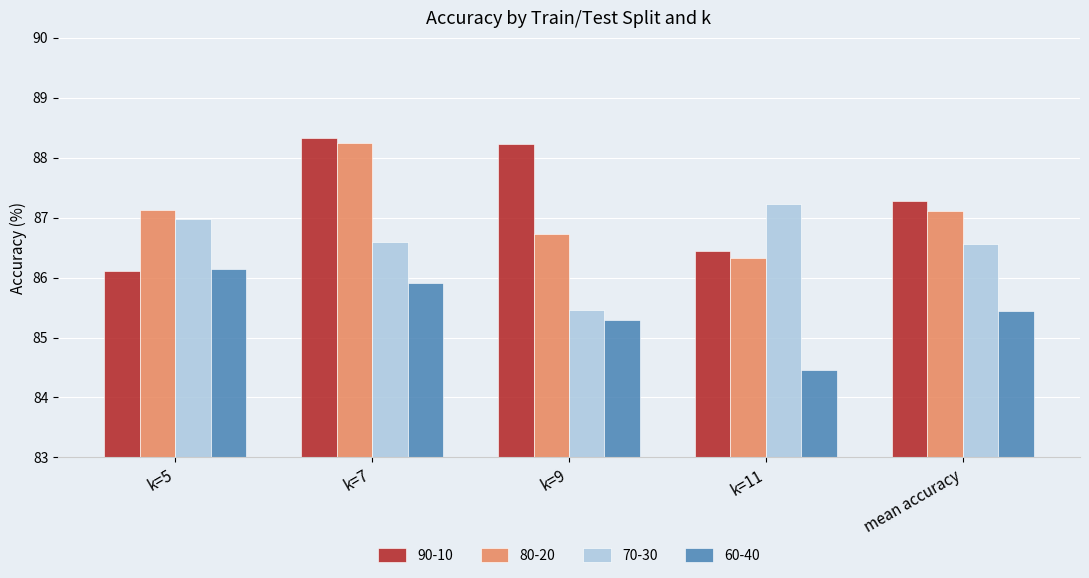

What is the difference between the 70-30 values at k=11 and k=7?

0.6